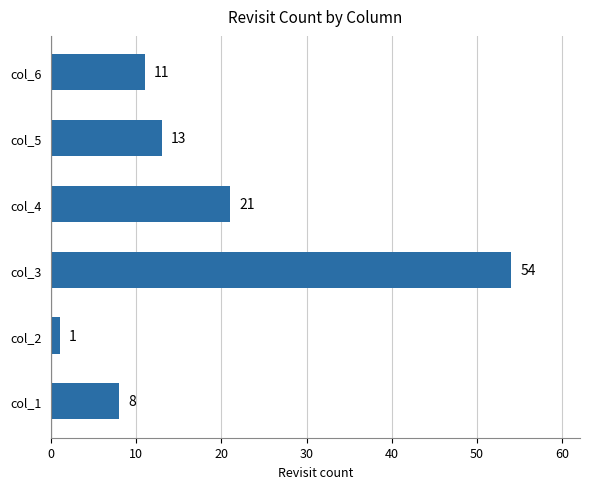

True or false: the data shows 11 at col_6.

True